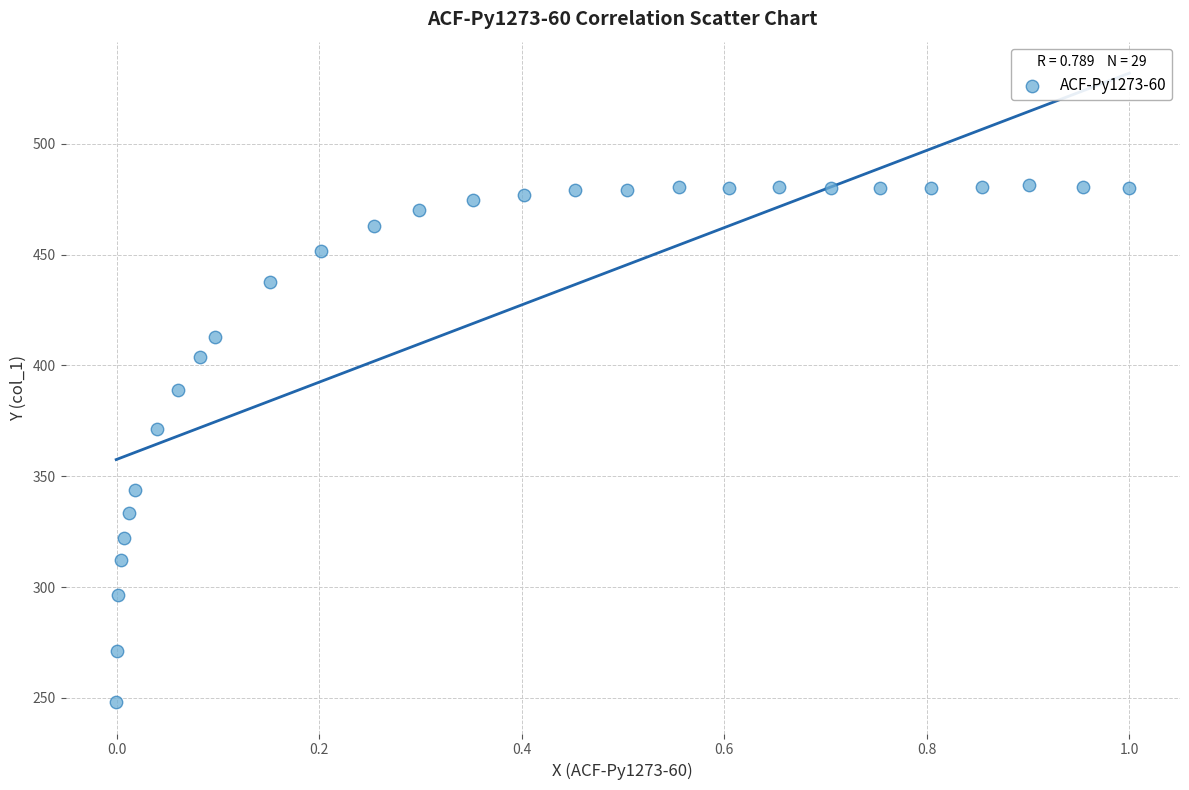

What Y value in the scatter plot is closest to 364?

371.3